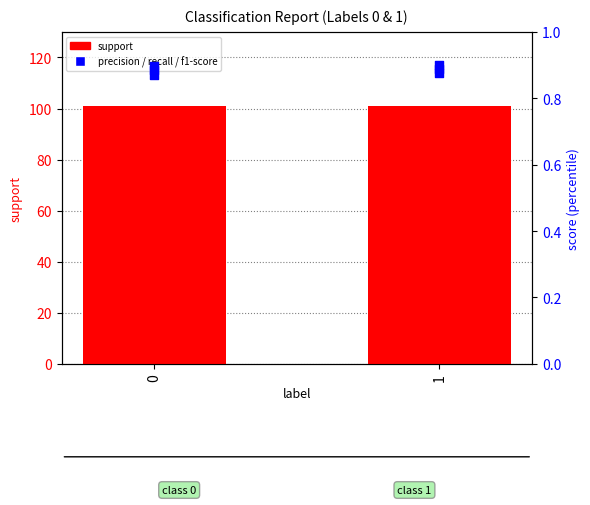

At how many categories does at least one series exceed 67?

2